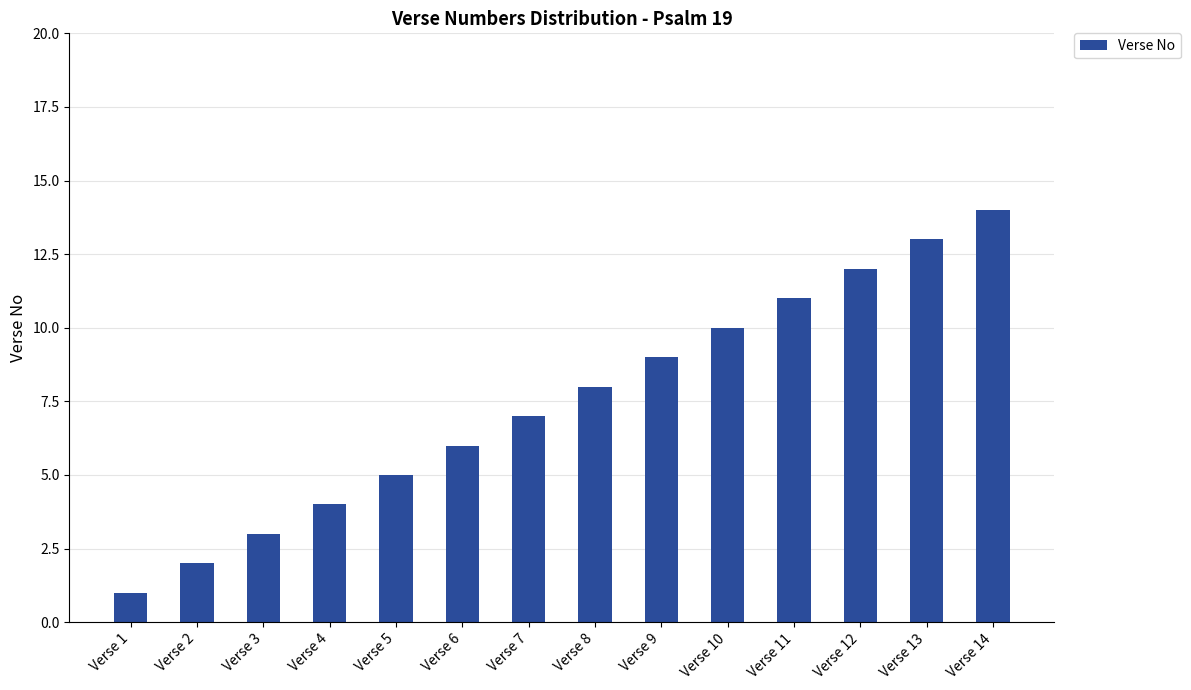

Does the chart contain any negative values?

No